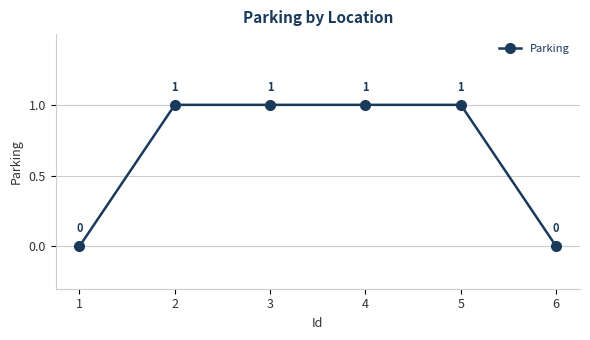

What is the sum of all values?

4